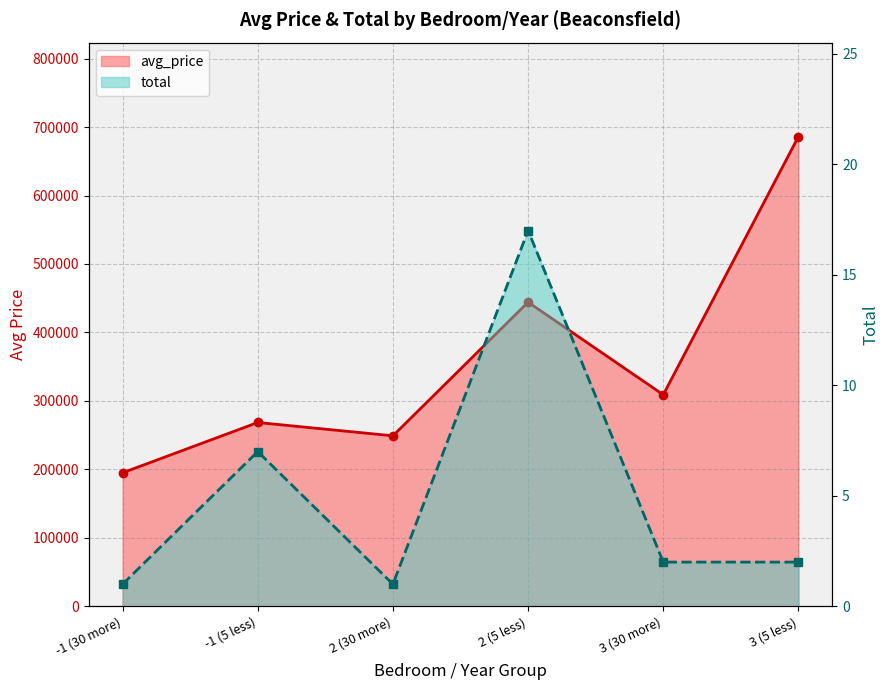

What is the average value of the avg_price series?

358623.2